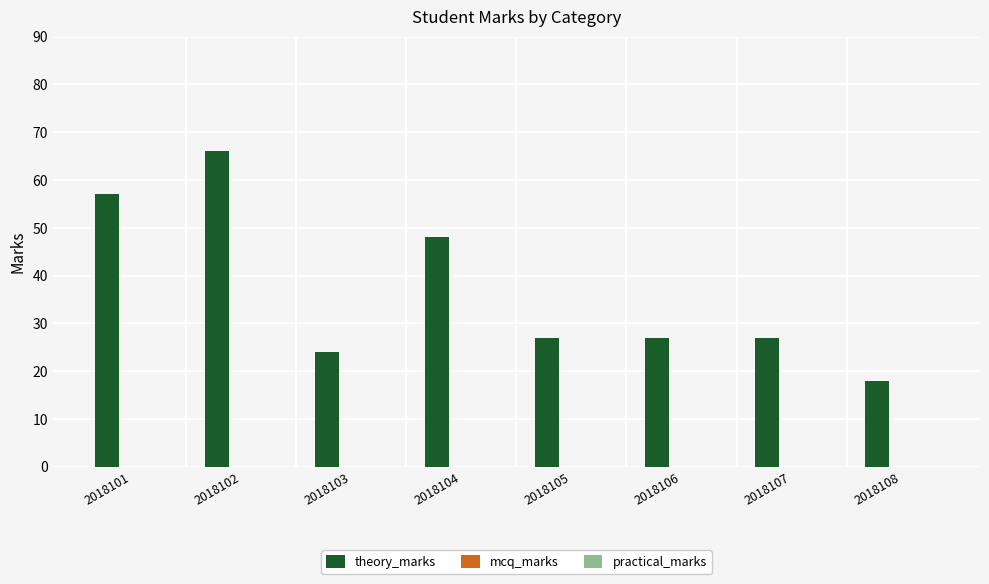

Between 2018104 and 2018101, which is larger?

2018101